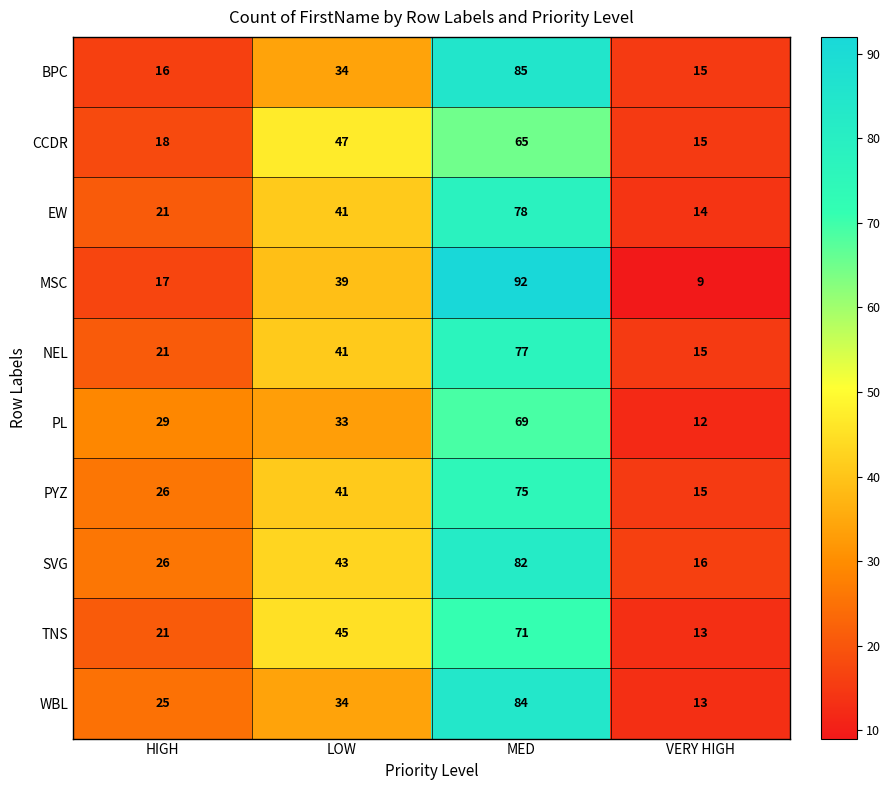

What is the sum of all PL values?

143